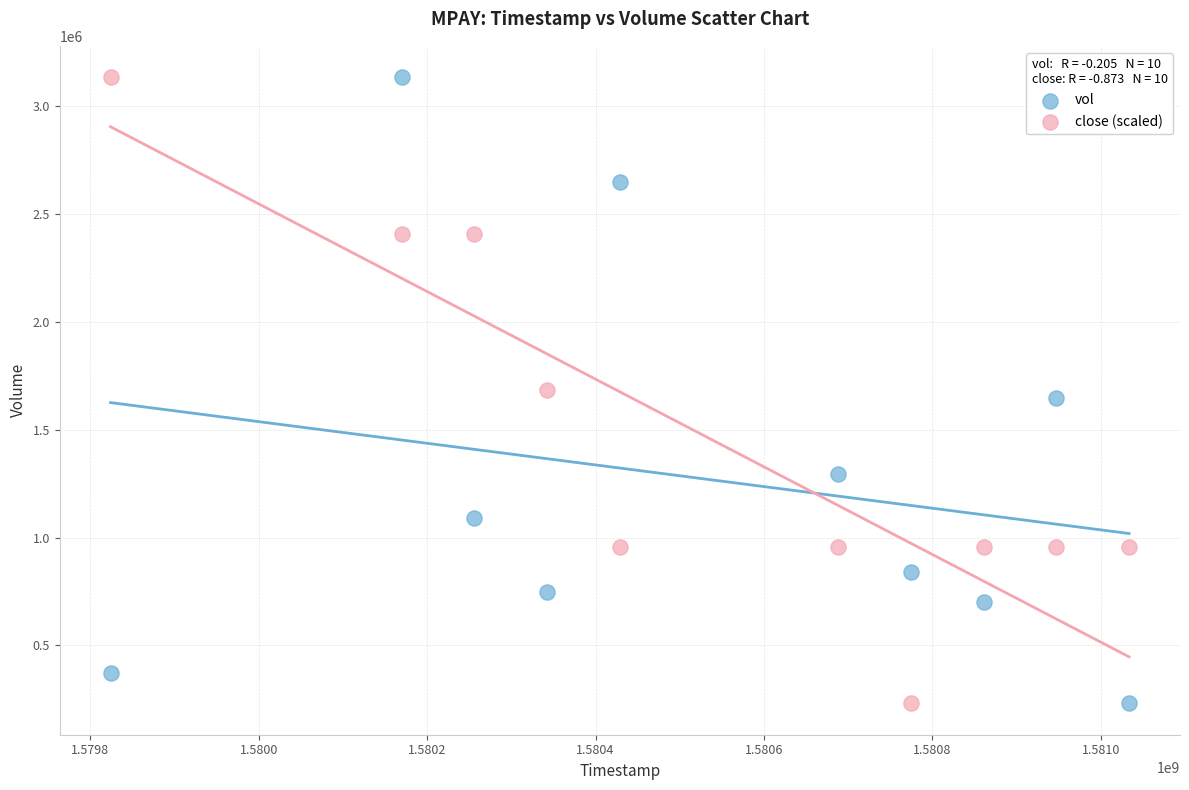

What is the X range (max minus min) for the scatter plot?

1209600.0